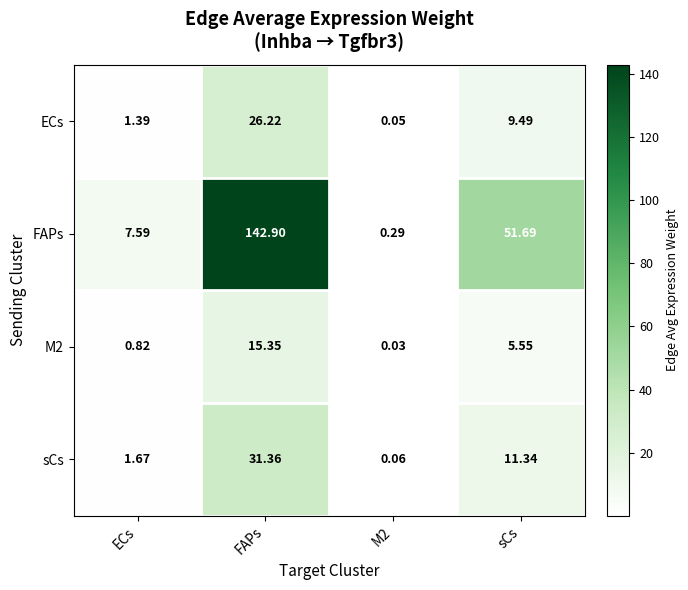

Where does the M2 series first go above 5?

FAPs